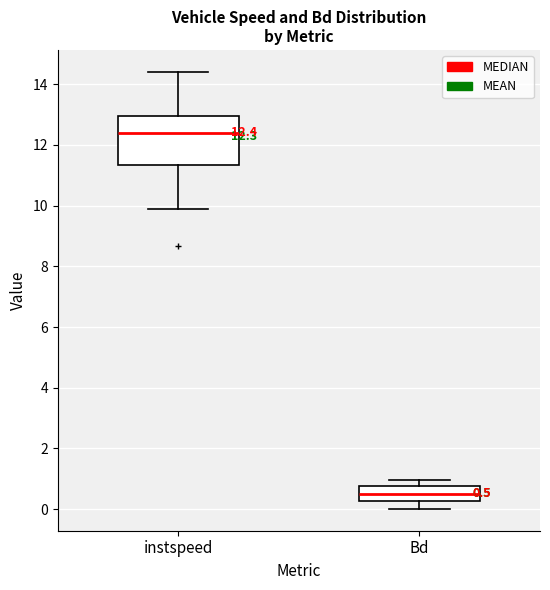

Which box has the highest median line?

instspeed